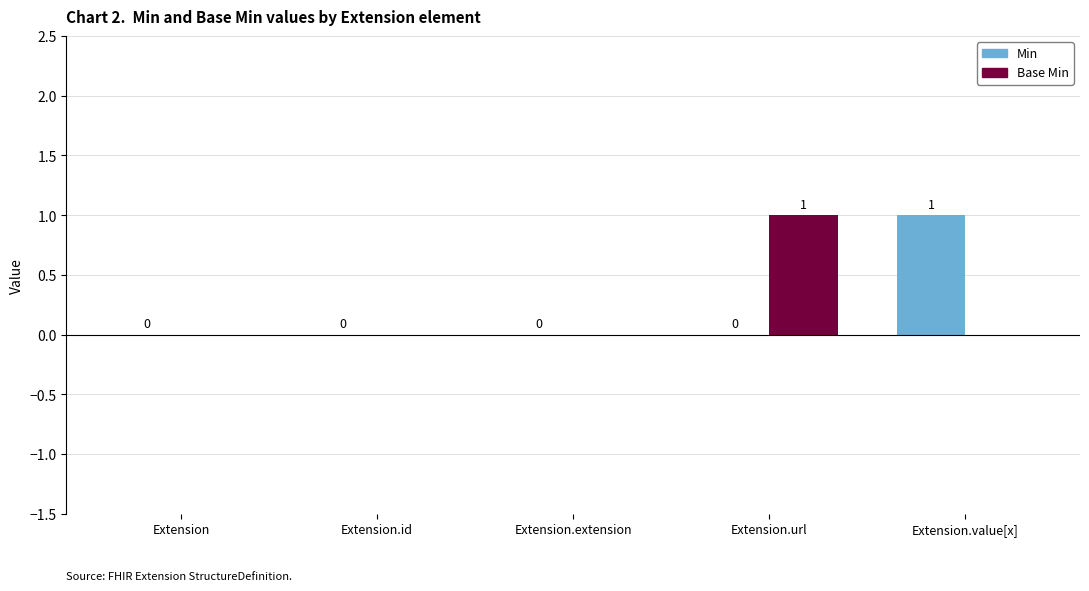

Between Extension and Extension.url, which series saw the biggest shift?

Base Min